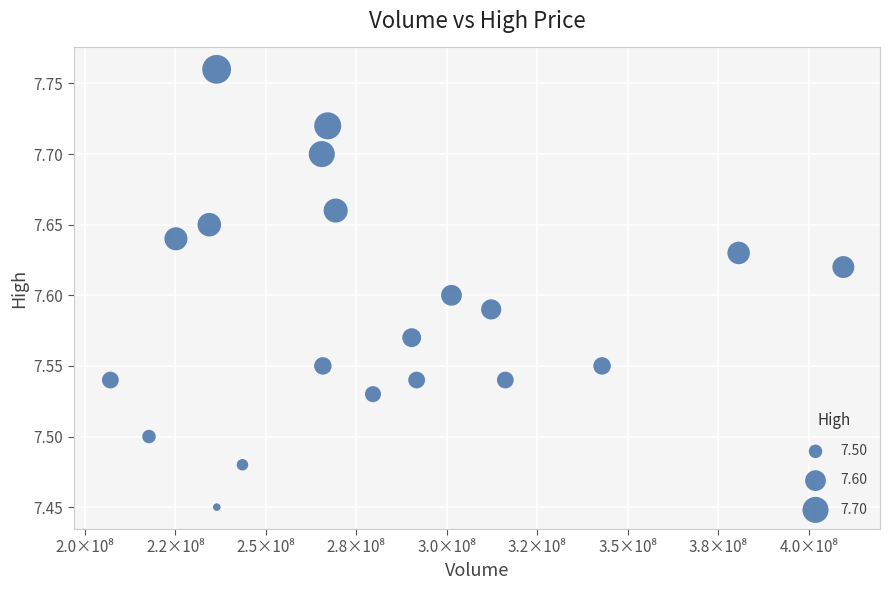

What is the range of Y values (max minus min)?

0.3